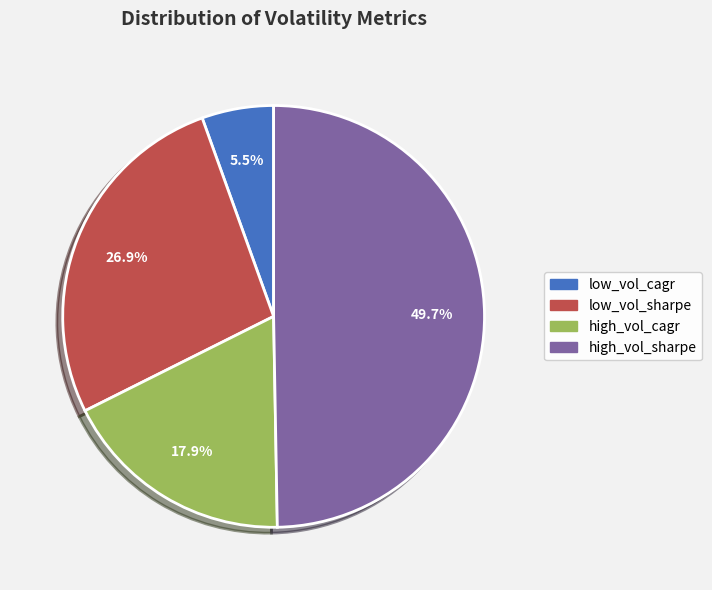

Do low_vol_cagr and low_vol_sharpe together represent more than half of the pie?

No